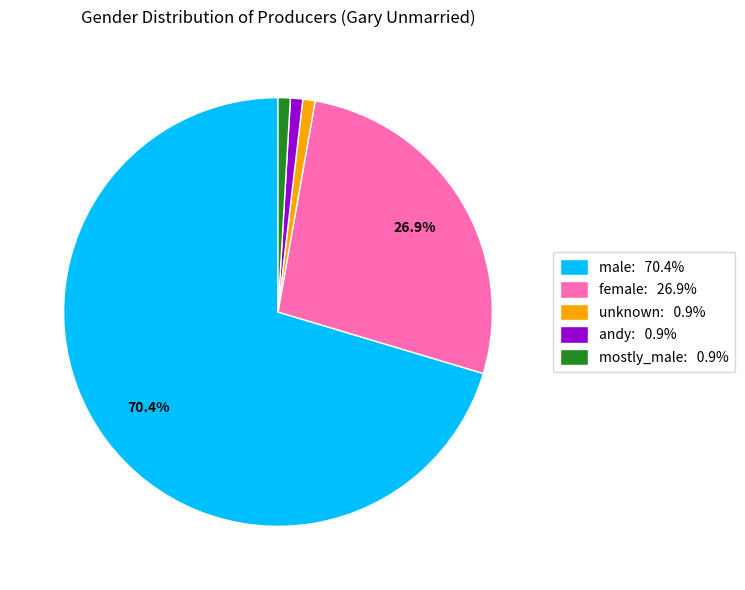

True or false: mostly_male accounts for 1% of the total.

True